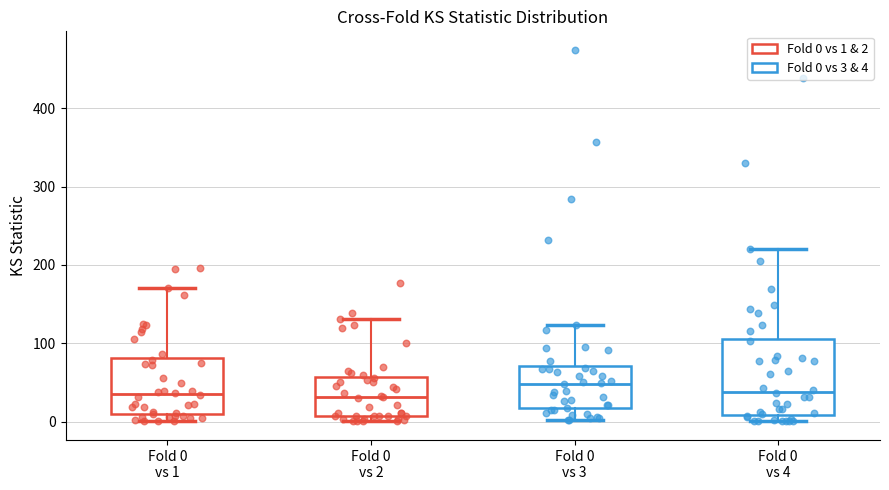

Reading left to right, transcribe this box plot: for each box, give where its median line is, the range the box spans, and where its two whiskers end, as read against the y-axis. The values are not printed on the chart, so give them approximately, as read against the axis.

Fold 0 vs 1: median 40, box 10 to 80, whiskers 0 to 170
Fold 0 vs 2: median 30, box 10 to 60, whiskers 0 to 130
Fold 0 vs 3: median 50, box 20 to 70, whiskers 0 to 120
Fold 0 vs 4: median 40, box 10 to 110, whiskers 0 to 220